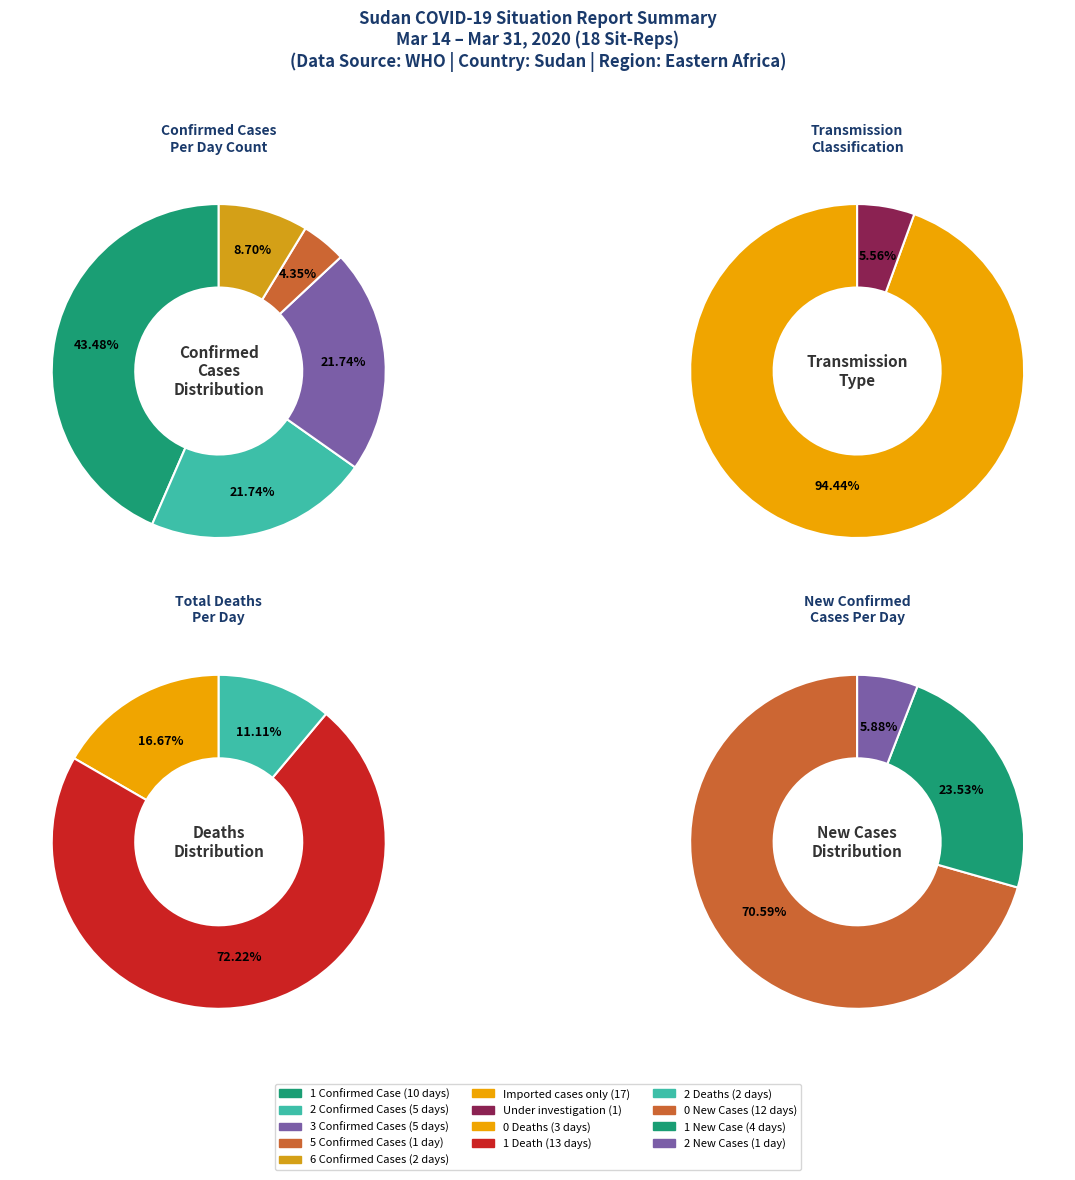

Is it true that TotalConfirmedCases_6 is 1% of the pie?

False